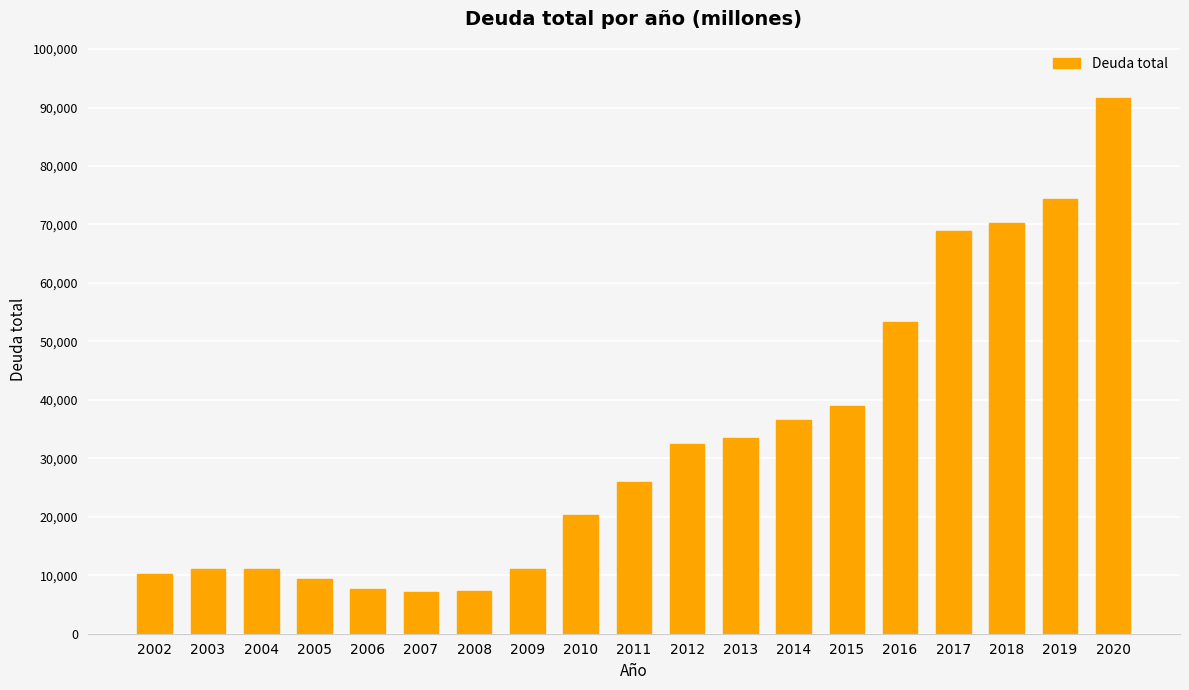

What is the difference between the second highest and second lowest values?

67056